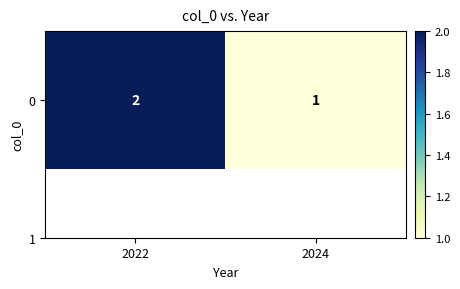

Reading right to left, extract all data points from this chart.

2024=1	2022=2